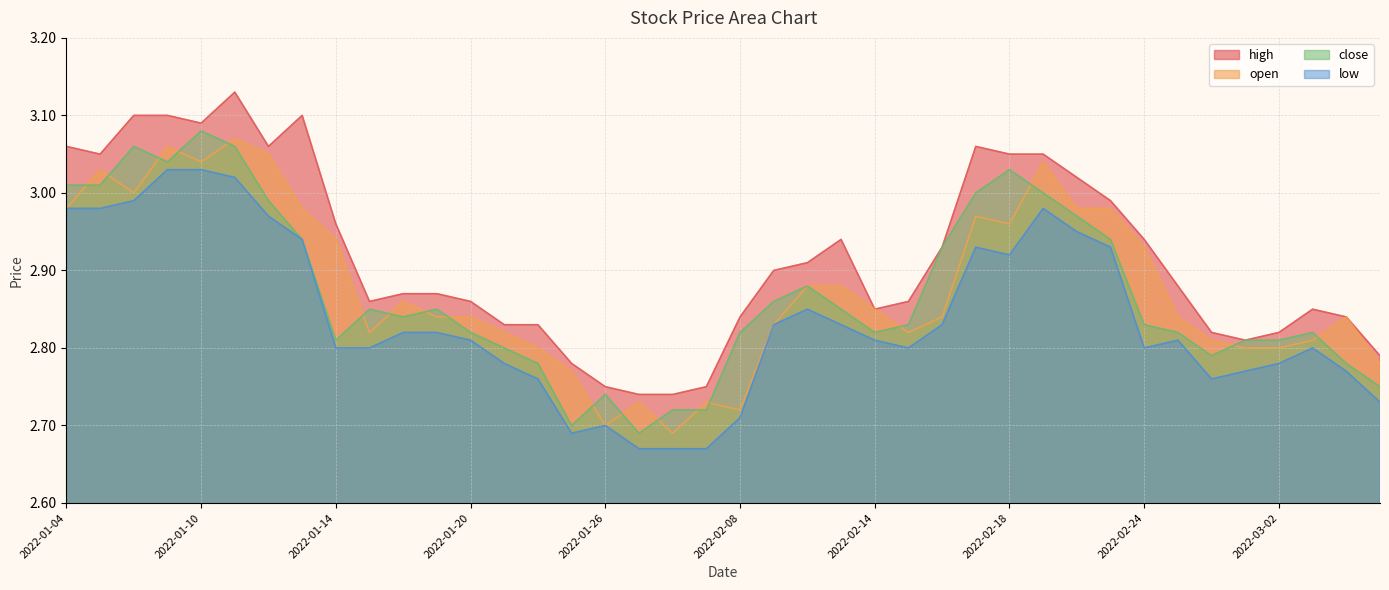

What is the maximum value shown in the chart?

3.1